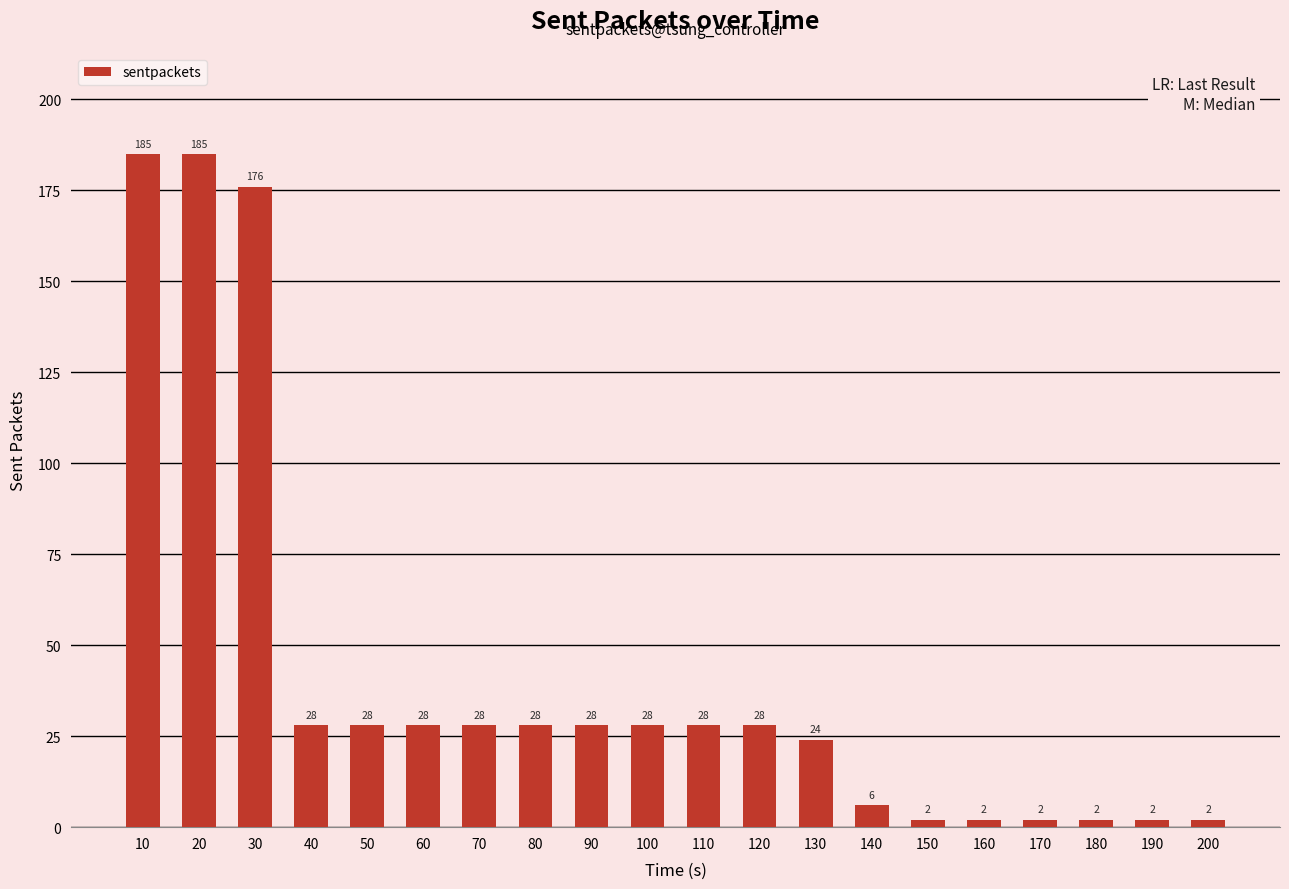

Reading left to right, what are all the values shown in this chart?

185	185	176	28	28	28	28	28	28	28	28	28	24	6	2	2	2	2	2	2